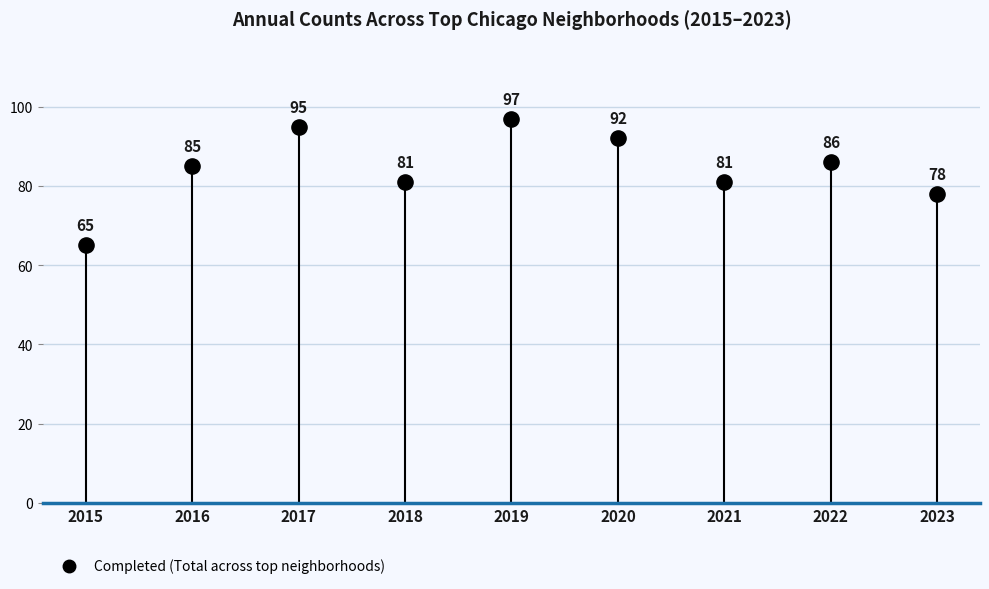

What is the average Y value?

84